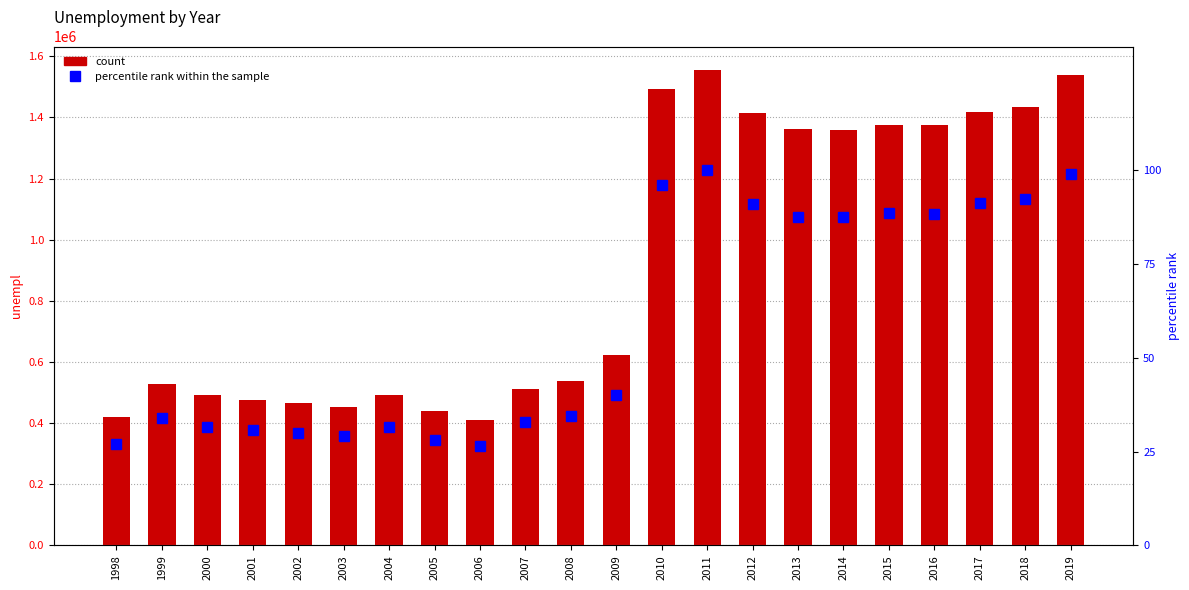

What is the total value across all series at 2010?

1492347.3